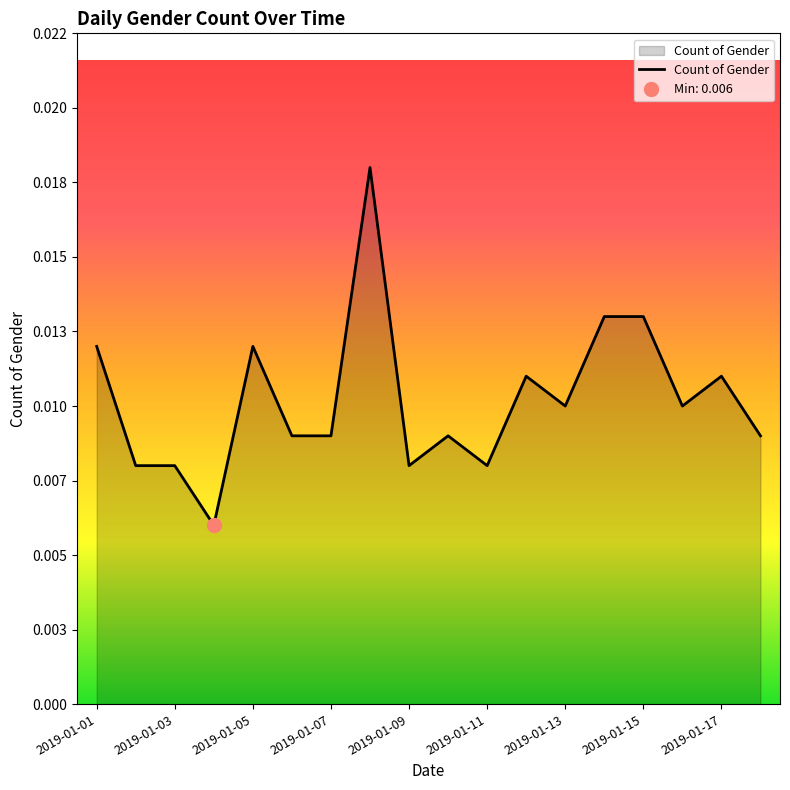

At which label is the value closest to 0?

2019-01-04